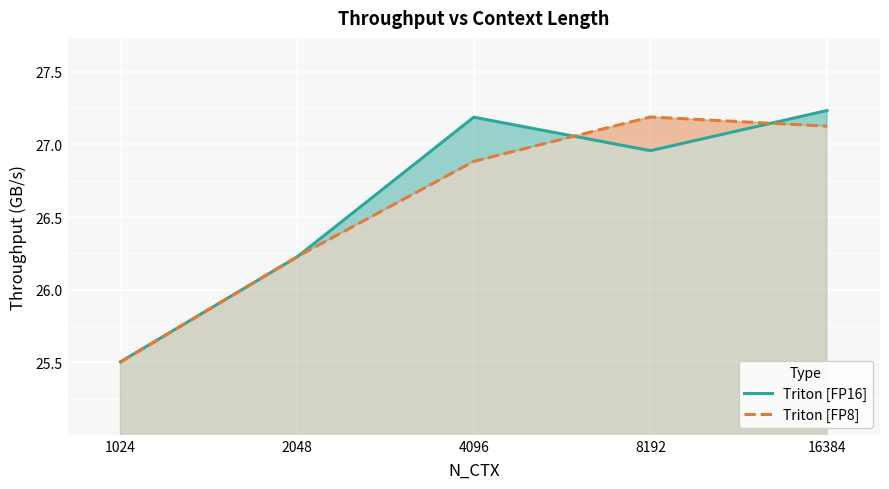

At which category is the sum across all series the highest?

16384